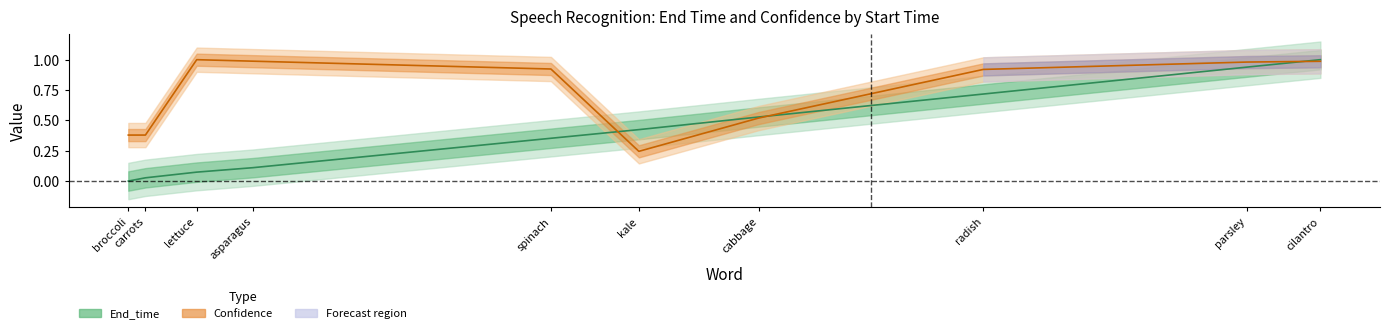

At which category is the sum across all series the highest?

cilantro